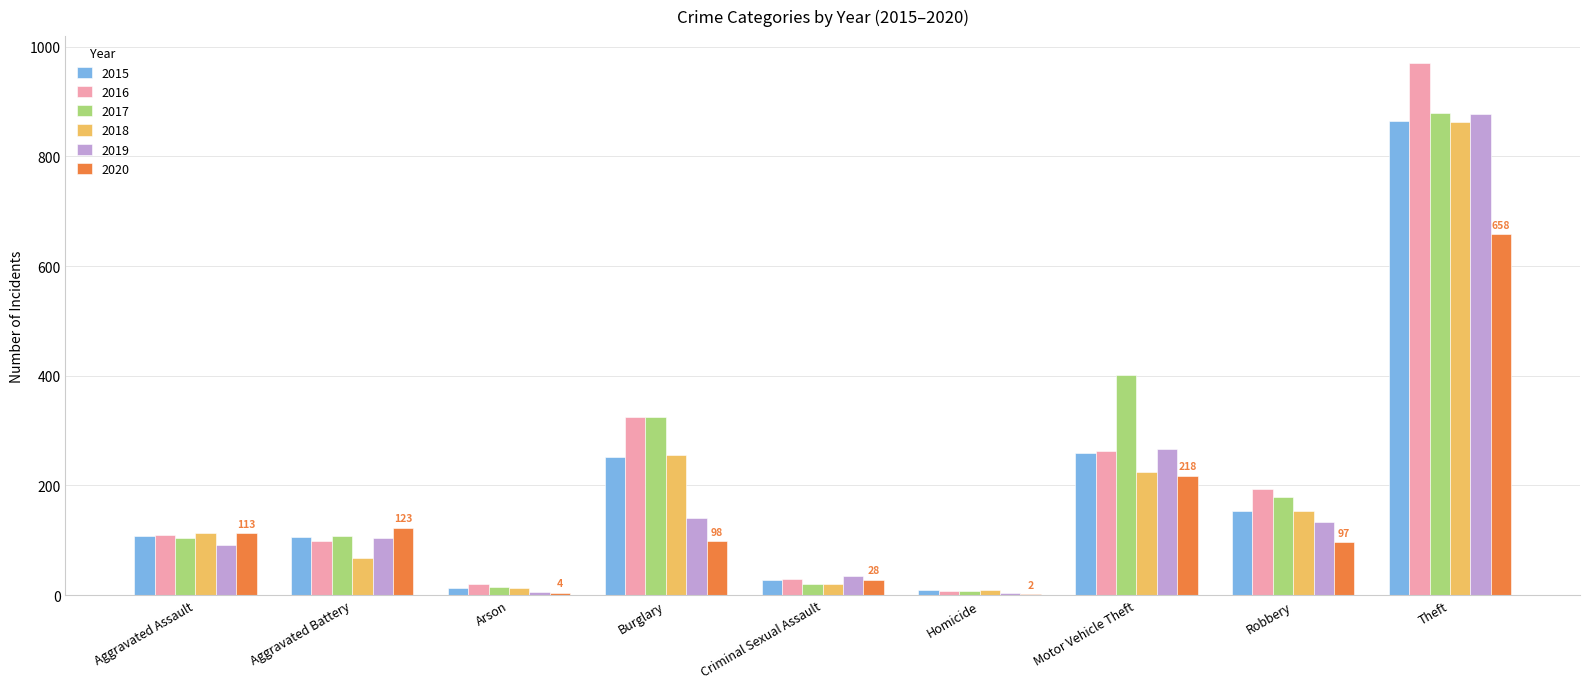

What is the maximum value for 2020?

658